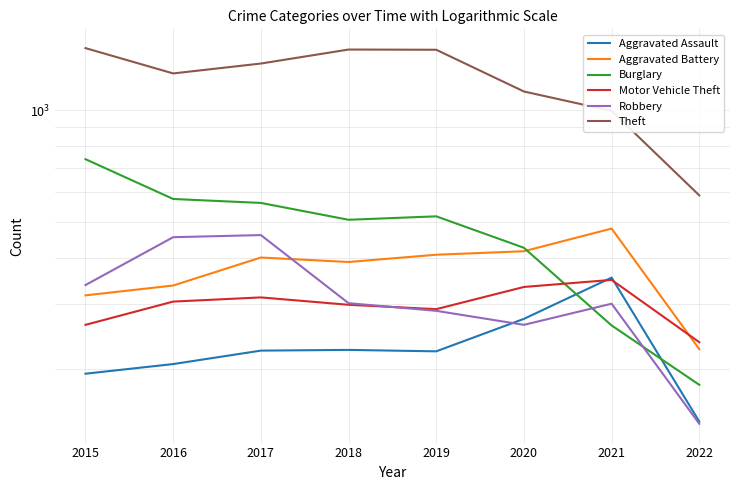

Is the value of Motor Vehicle Theft at 2021 greater than the value of Aggravated Battery at 2020?

No